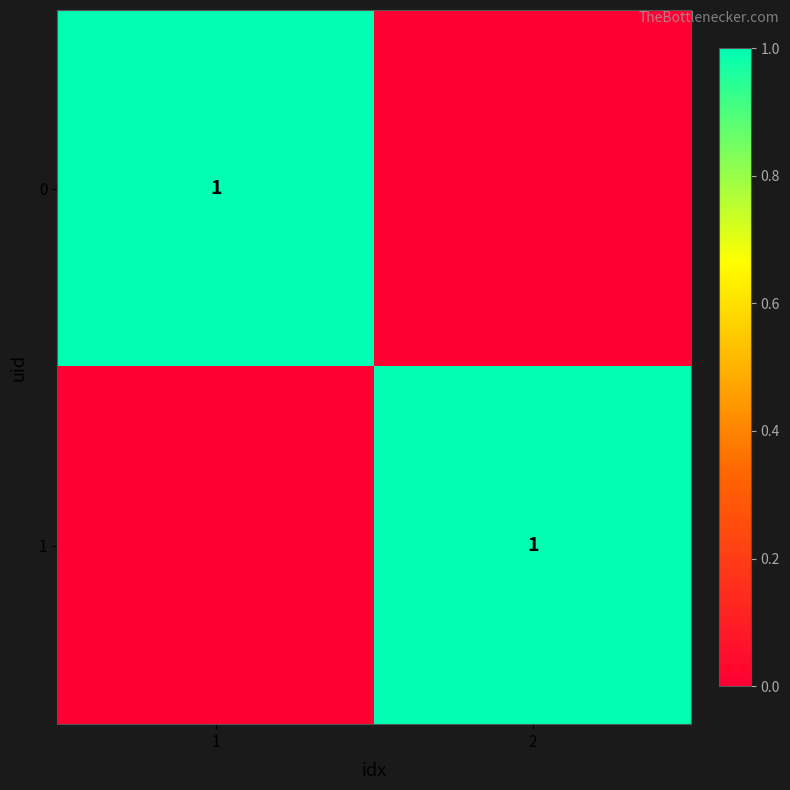

True or false: 1 has a value of 1 at 2.

True